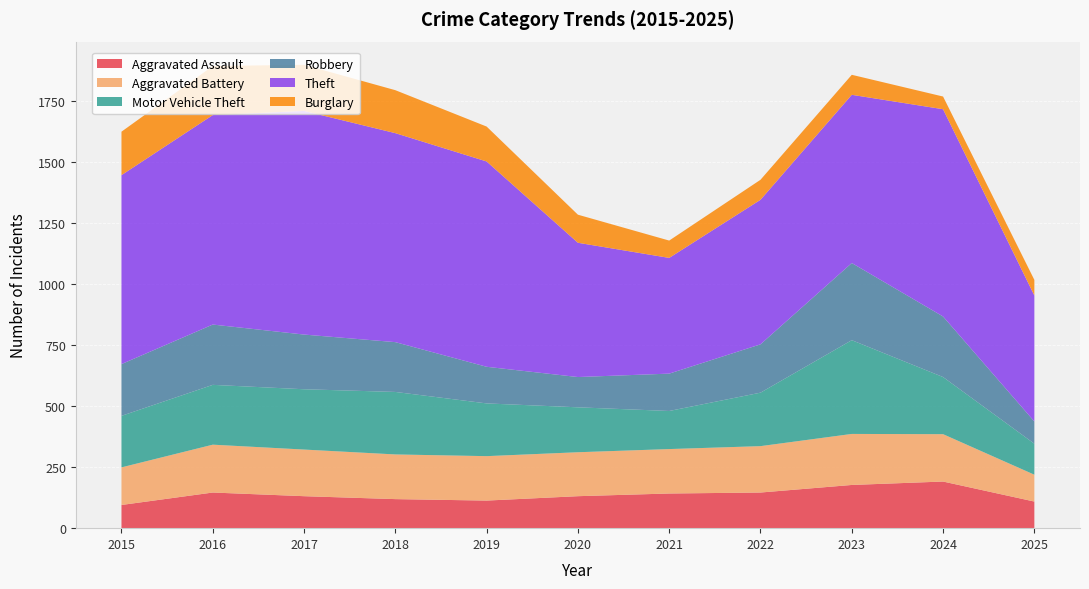

Reading left to right, list all the values displayed in this chart.

Aggravated Assault: 95	146	131	119	113	131	142	146	177	191	109
Aggravated Battery: 154	196	191	183	182	180	182	190	209	194	110
Motor Vehicle Theft: 211	245	247	256	216	184	156	219	384	234	127
Robbery: 212	247	224	204	150	124	153	198	316	248	91
Theft: 774	858	916	856	841	550	474	592	689	849	516
Burglary: 178	201	189	176	143	115	71	82	82	52	64